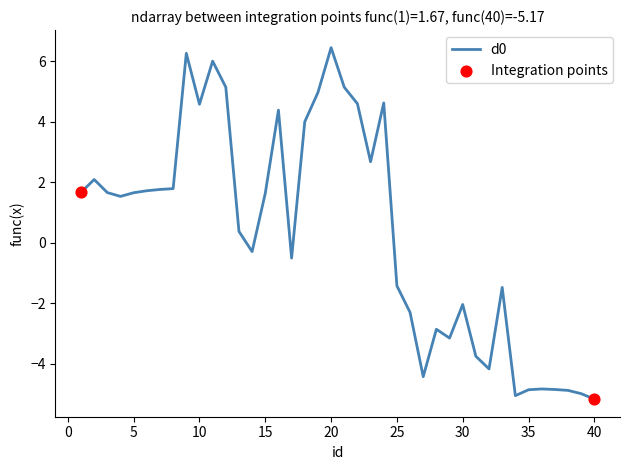

What is the smallest value displayed?

-5.2